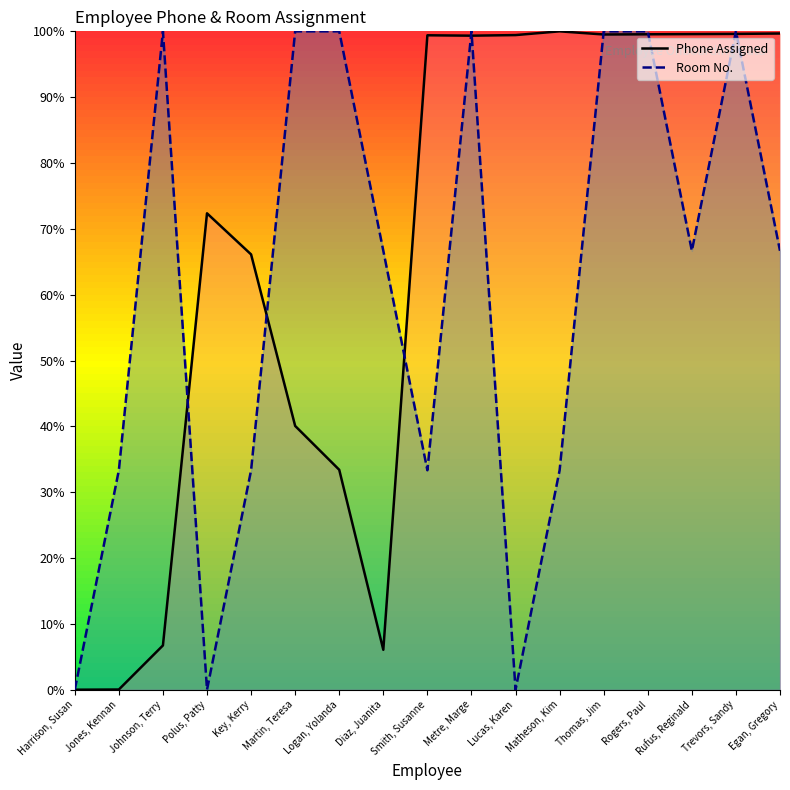

Is this an area chart (filled region under the line)?

No